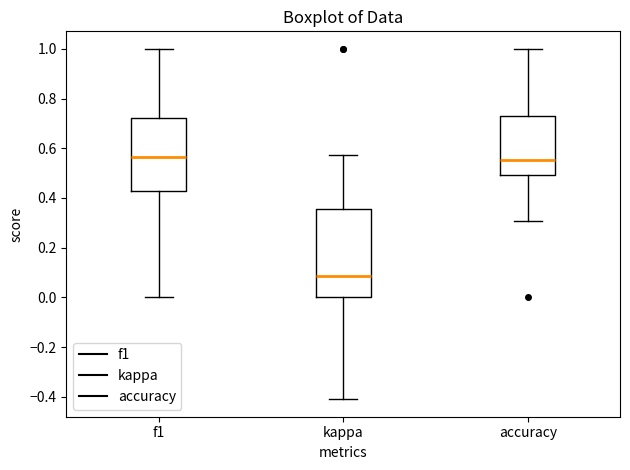

Reading left to right, read every box against the y-axis: the position of its median line, the range the box covers, and the ends of its whiskers. The values are not printed on the chart, so give them approximately, as read against the axis.

f1: median 0.56, box 0.44 to 0.72, whiskers 0.00 to 1.00
kappa: median 0.08, box 0.00 to 0.36, whiskers -0.40 to 0.58
accuracy: median 0.56, box 0.50 to 0.72, whiskers 0.30 to 1.00